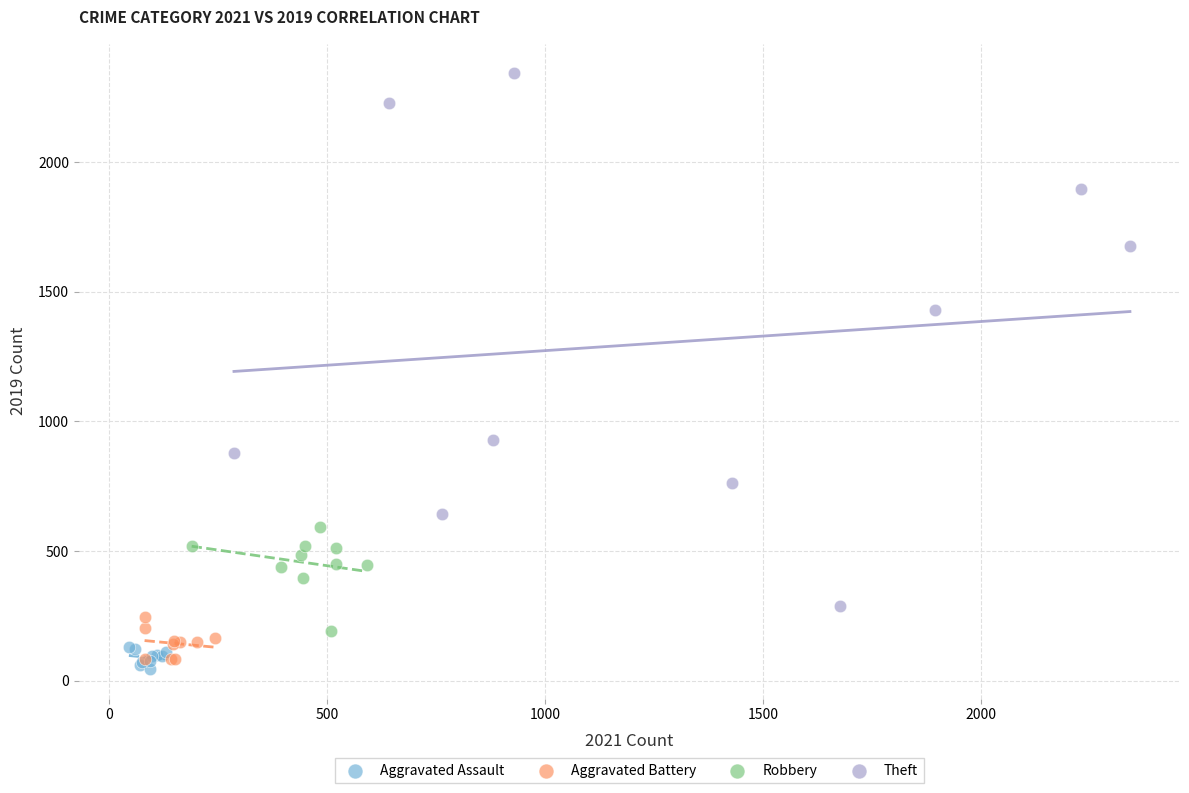

Which series reaches the maximum Y coordinate?

Theft